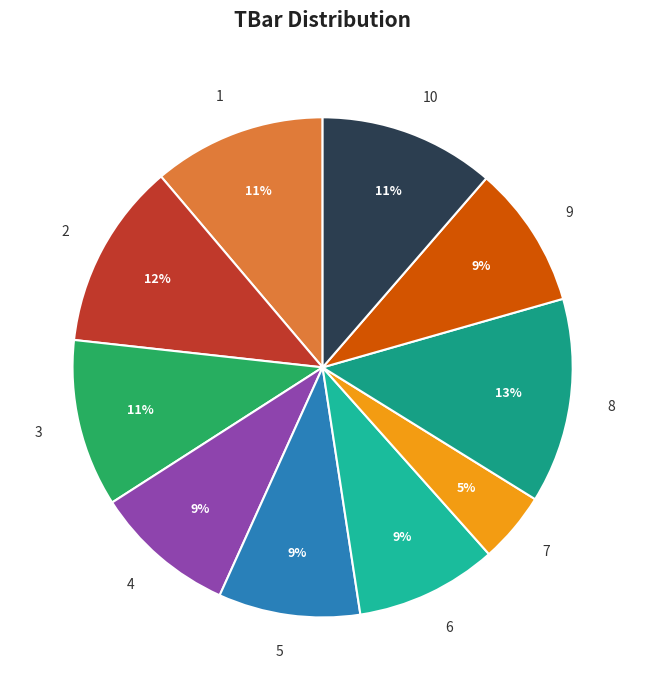

The 9 slice represents 23% of the pie. True or false?

False